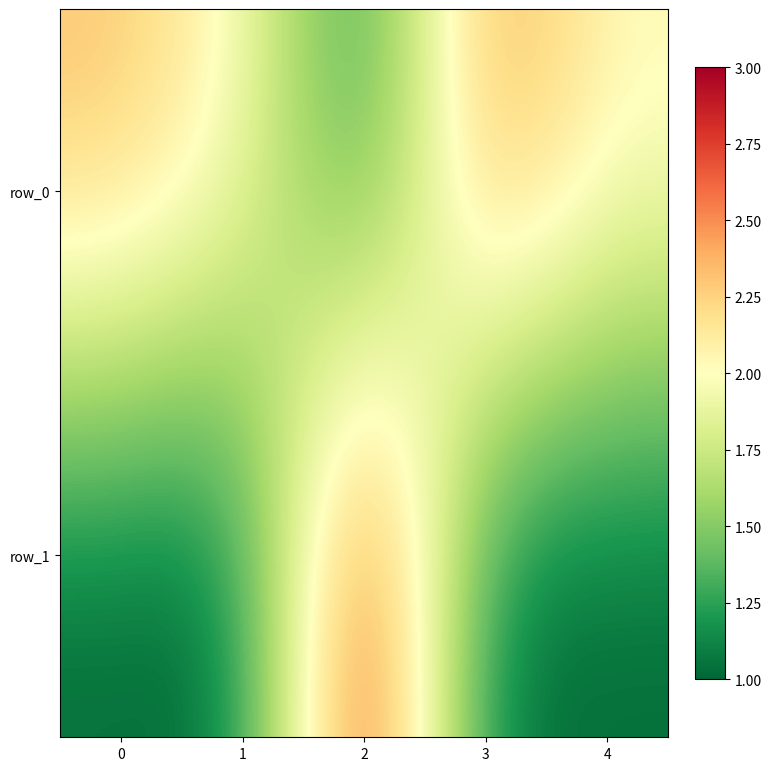

Reading right to left, extract all data points from this chart.

row_0: 2.0	2.5	1.1	2.0	2.3
row_1: 1.0	1.0	3.0	1.0	1.0